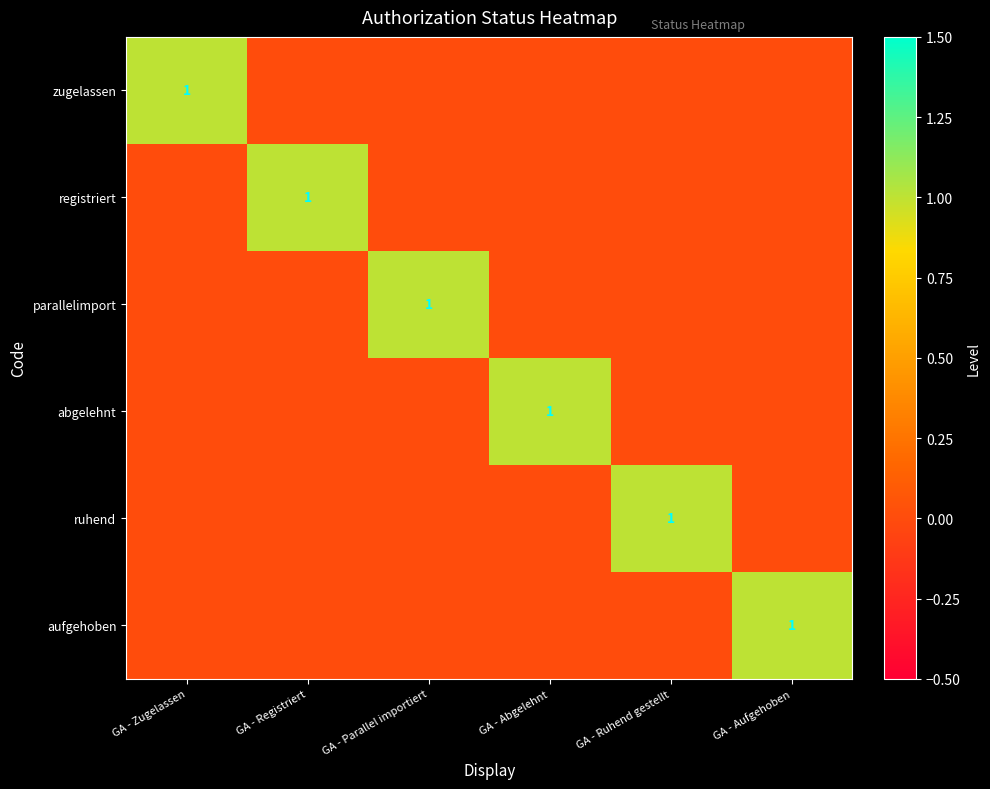

What is the total value across all series at GA - Aufgehoben?

1